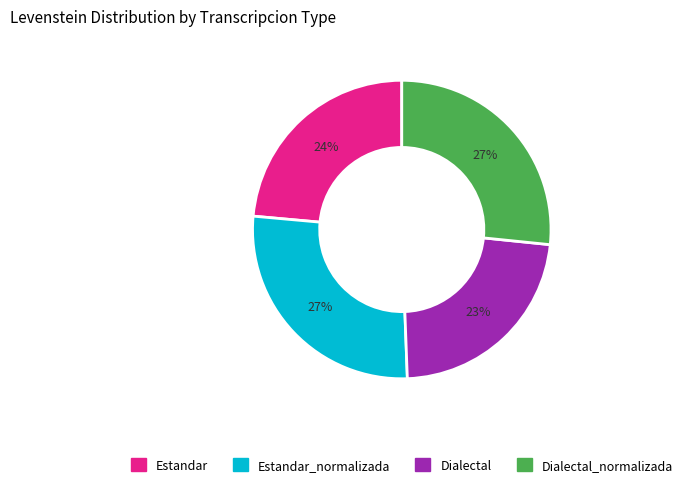

How many slices are in this pie chart?

4